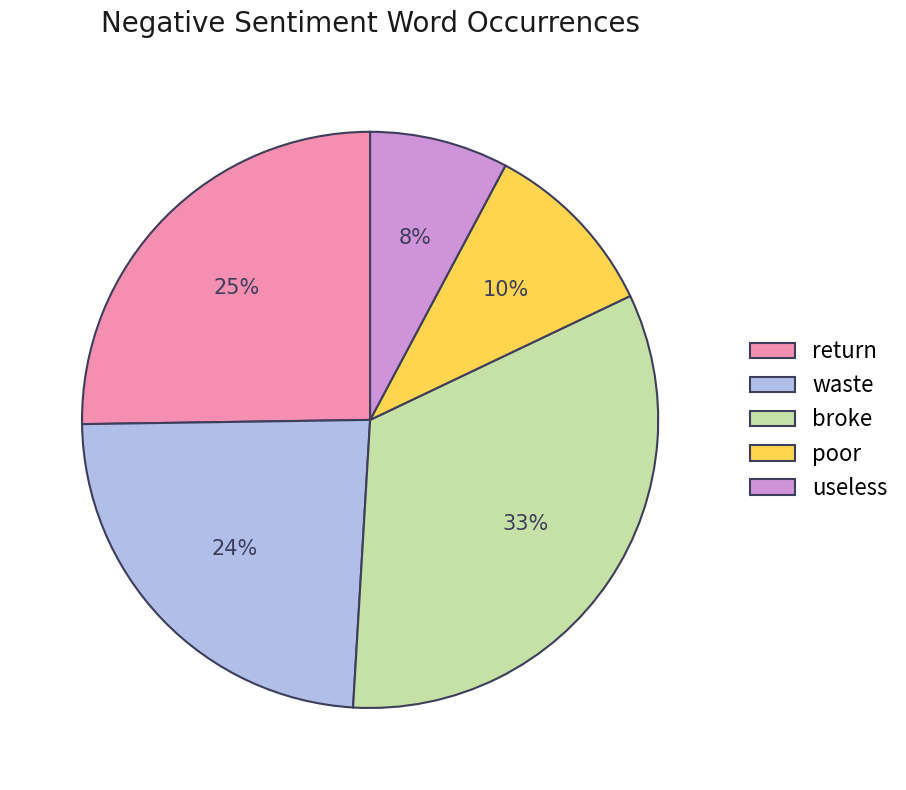

Which category has the biggest portion of the pie?

broke